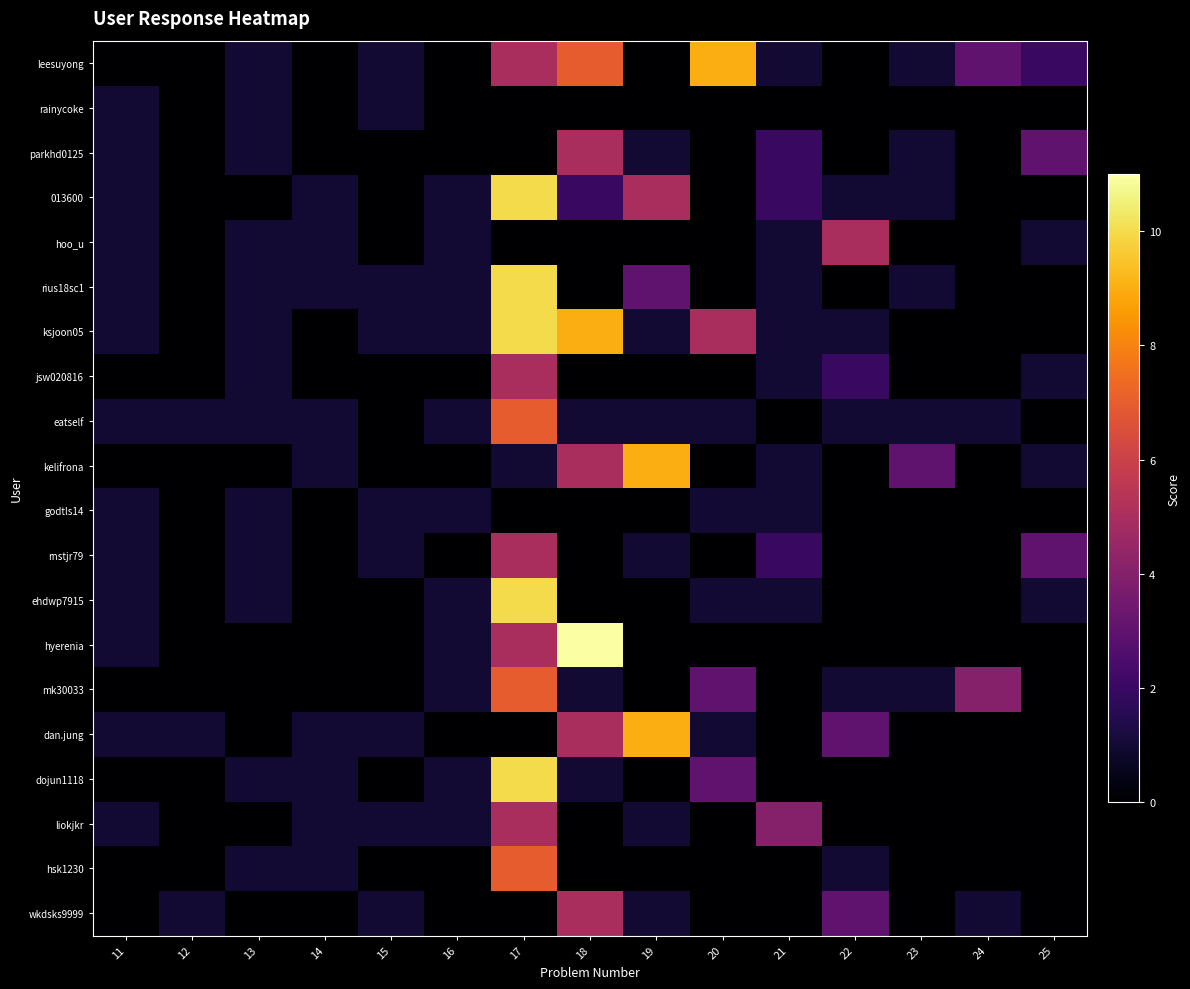

What is the difference between the highest and lowest values at 22?

5